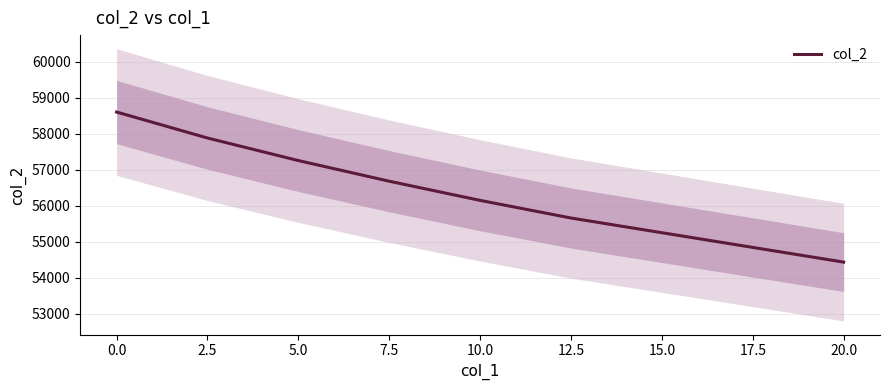

True or false: col_2 has a value of 58599.3 at 0.0.

True